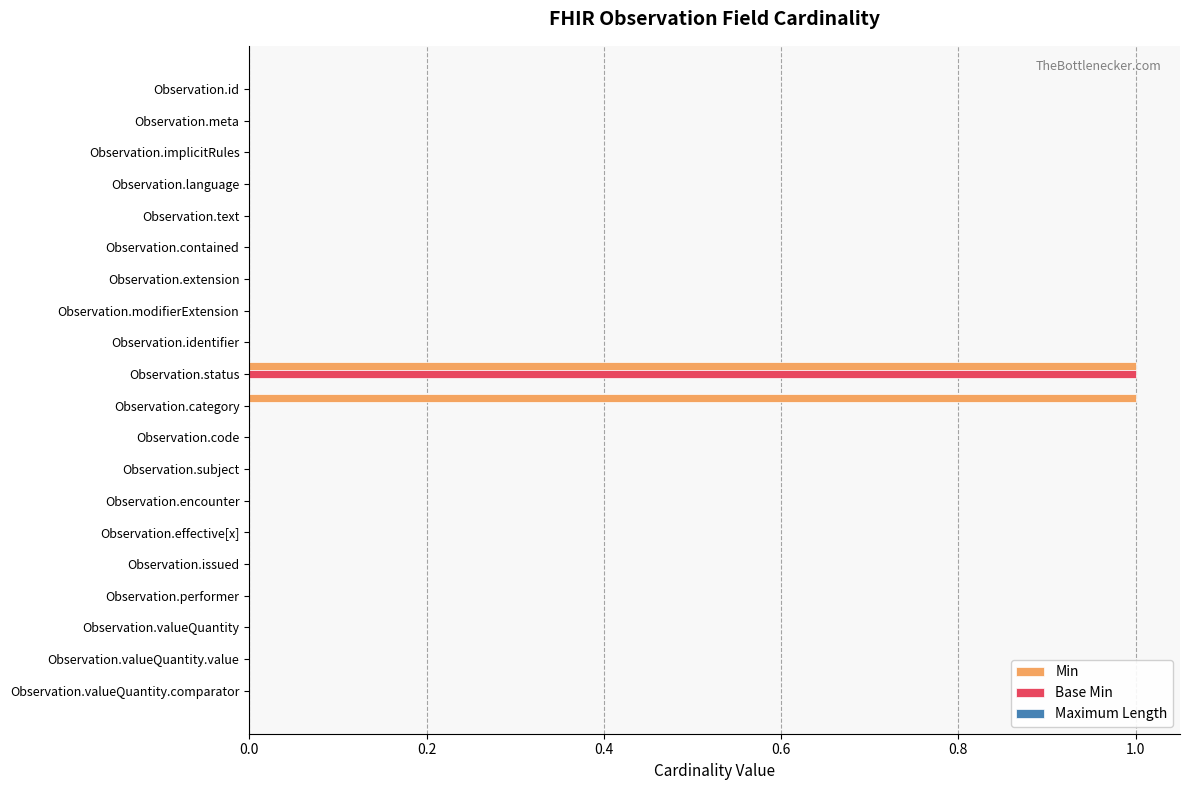

Which series has the largest total across all categories?

Min